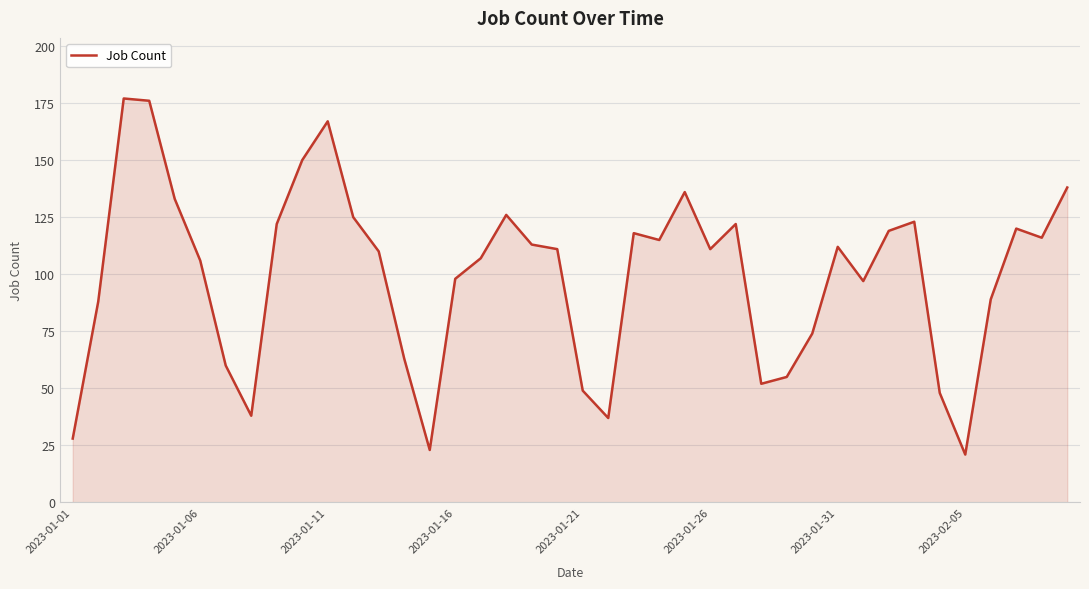

What is the smallest value displayed?

21